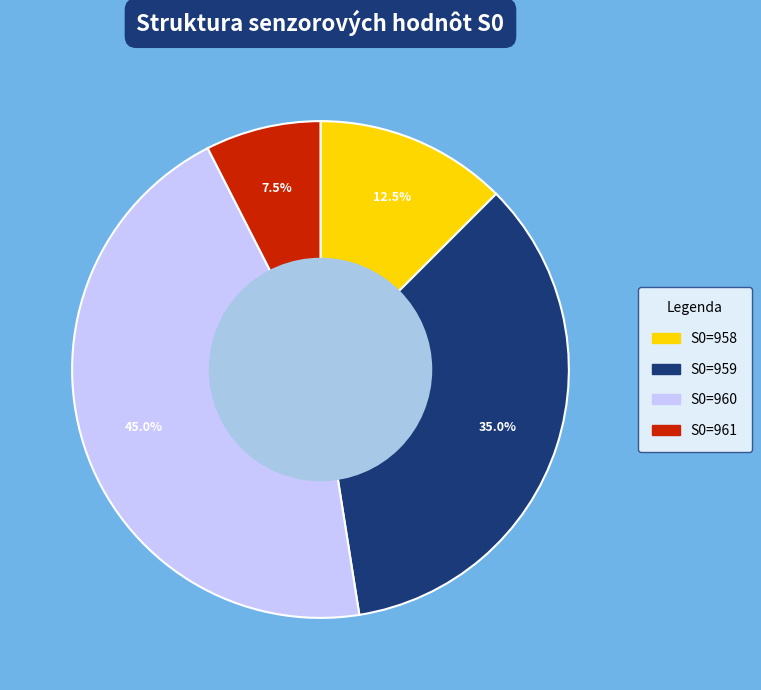

What percentage is NOT represented by S0=958?

87.5%